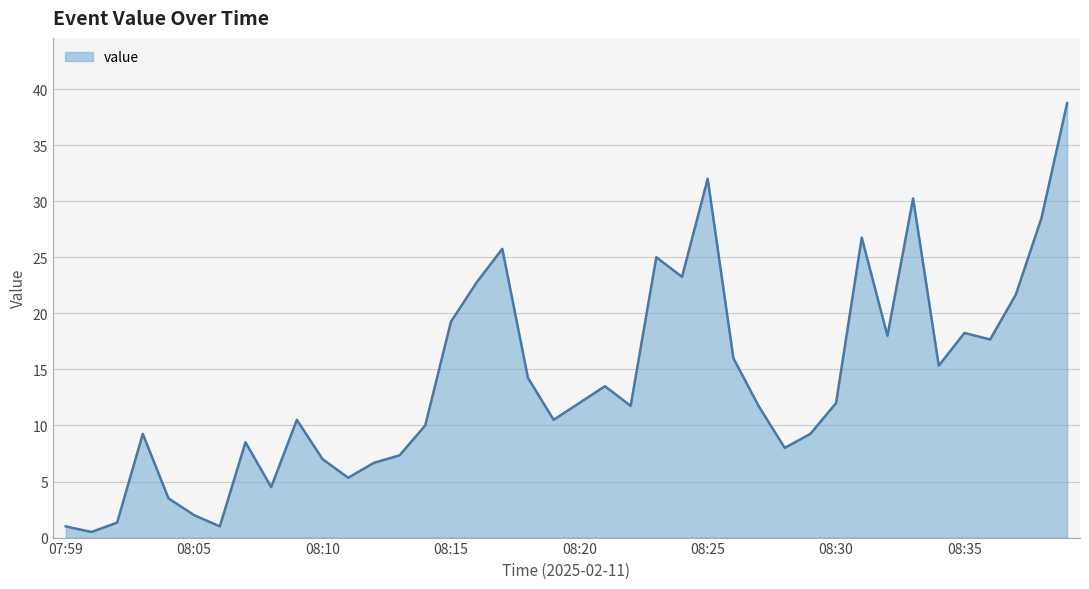

What is the maximum value shown in the chart?

38.8